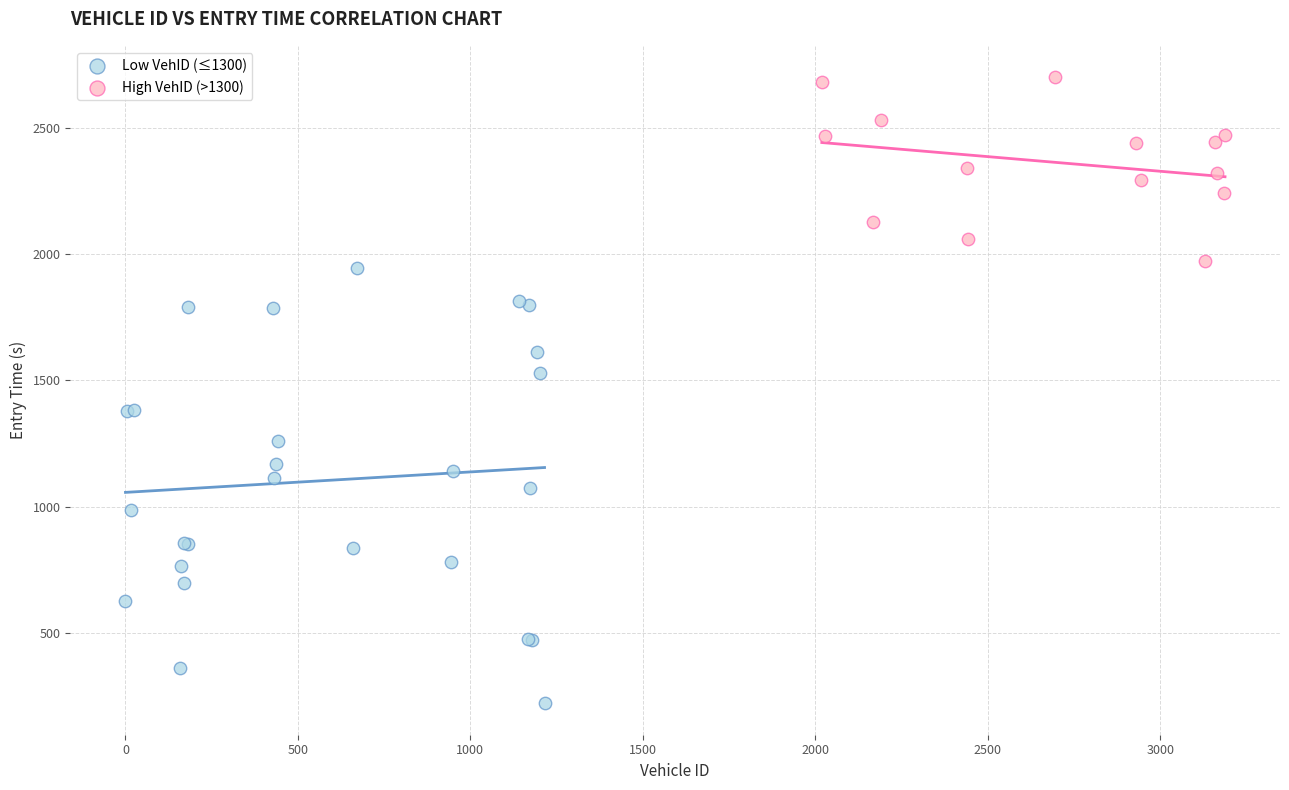

Which series contains the highest Y value?

High VehID (>1300)